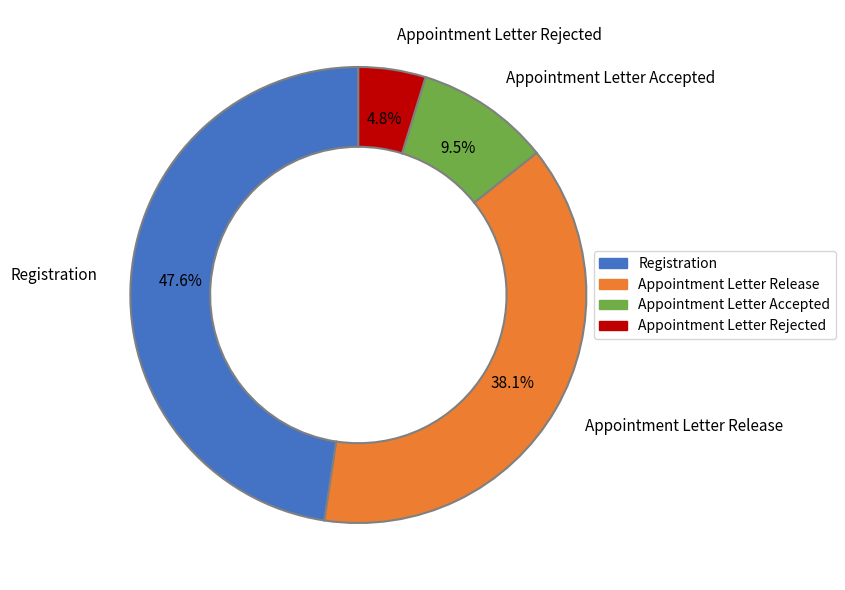

To the nearest percent, what is the difference between the Appointment Letter Rejected and Appointment Letter Release slice percentages?

33%